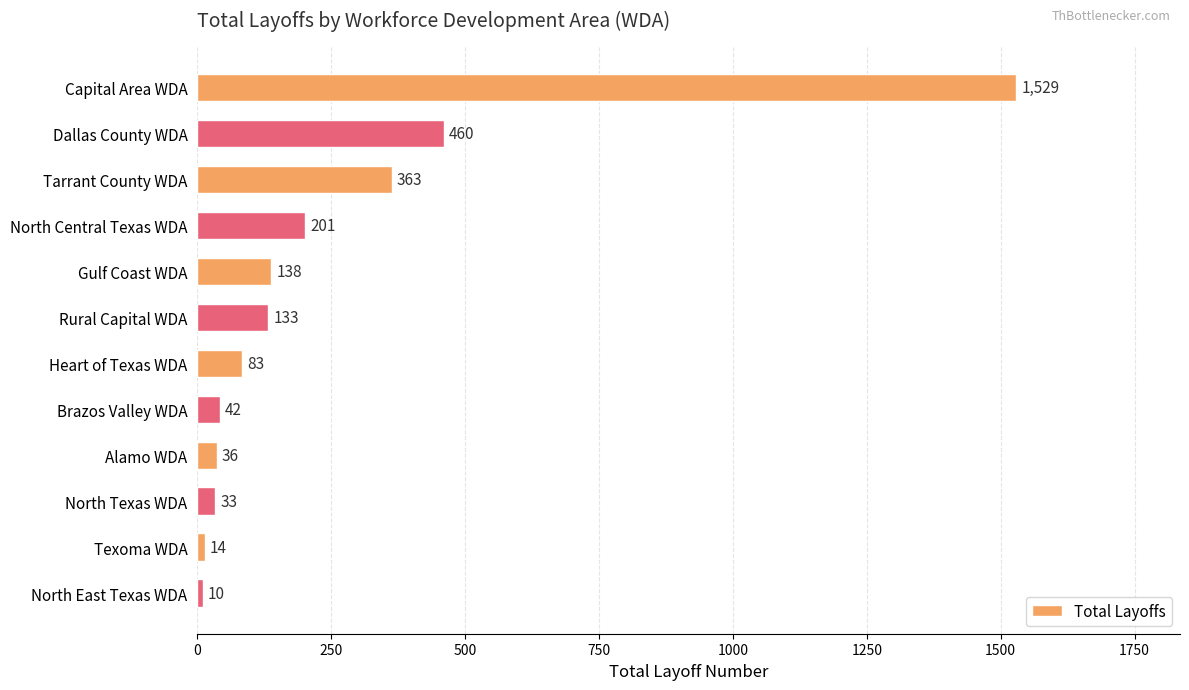

What is the value of the 5th bar from the top?

138